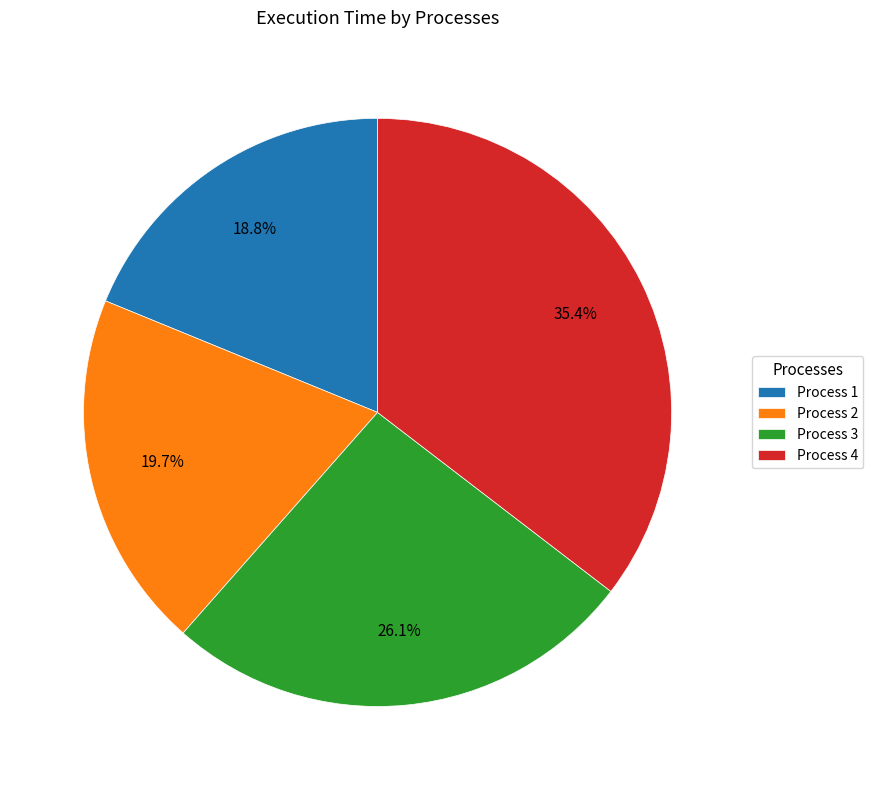

What is the ratio of the value at Process 2 to the value at Process 4?

0.6